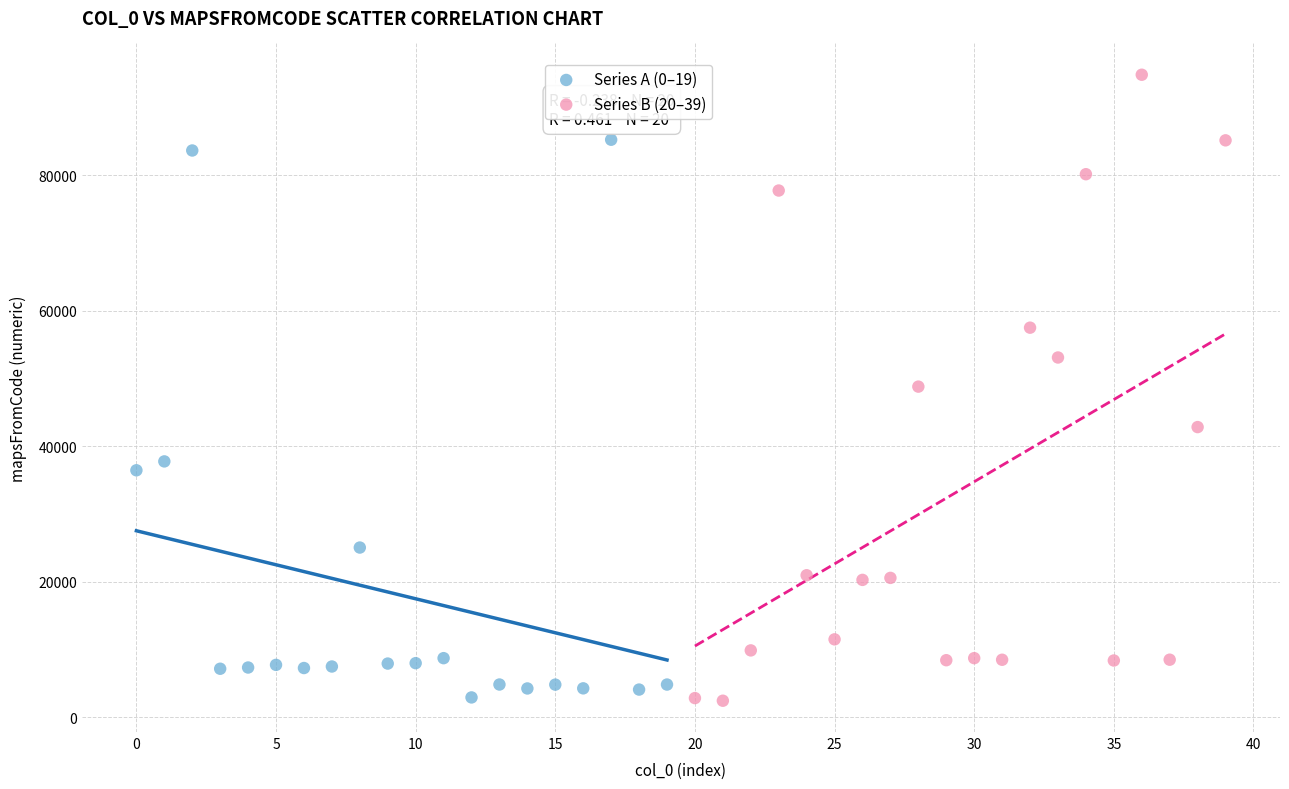

Which series contains the highest Y value?

Series B (20–39)